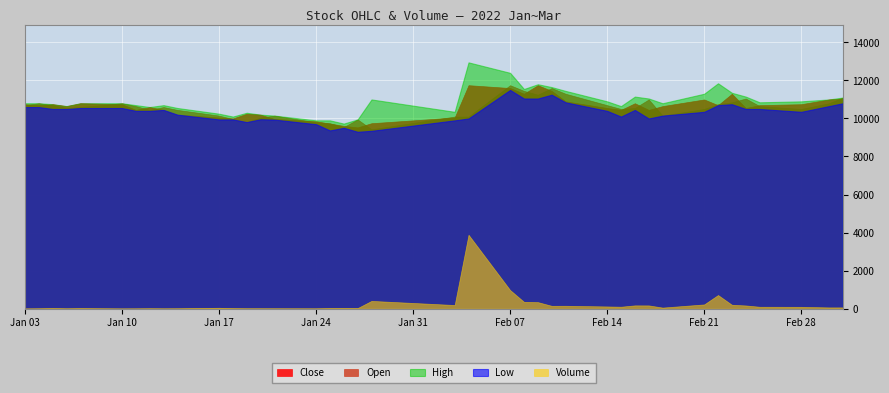

True or false: High and Close intersect in this chart.

False